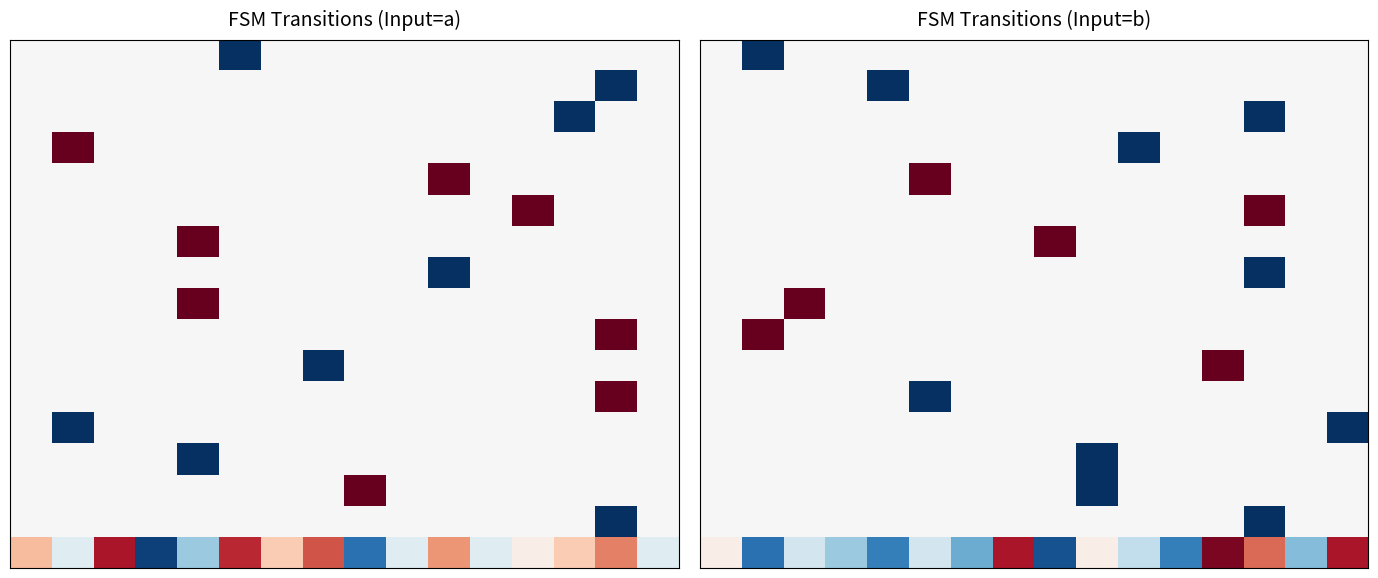

Between 1 and 8, which is larger?

8